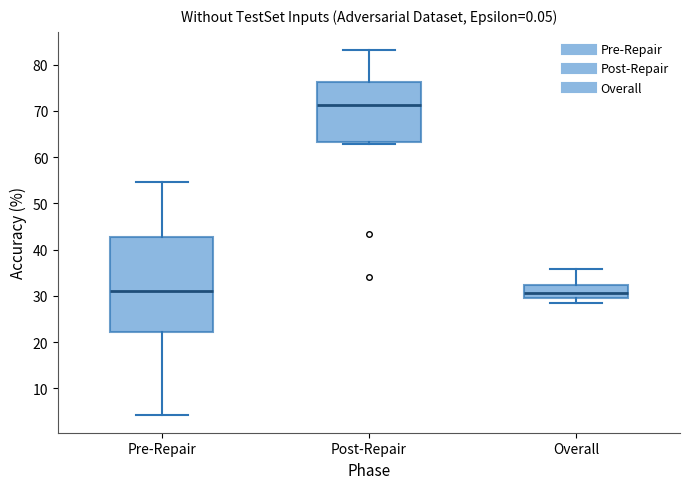

Which box has the highest median line?

Post-Repair